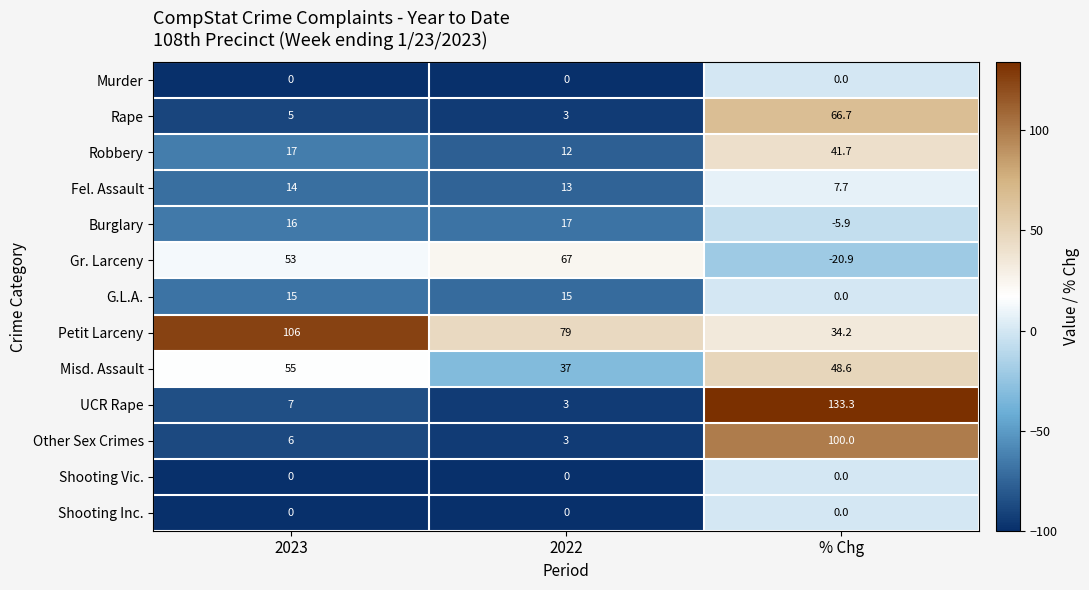

How many categories are shown in the chart?

3